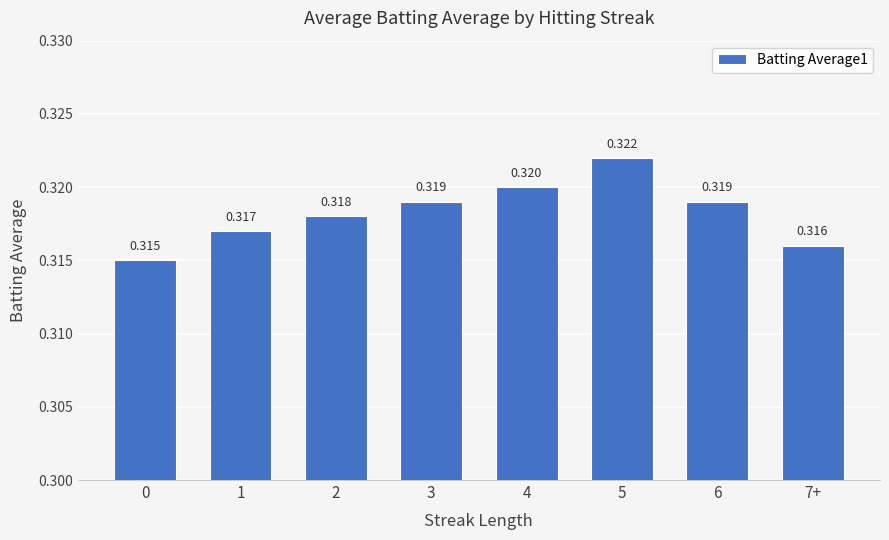

Rank the categories by value from lowest to highest.

0, 7+, 1, 2, 3, 6, 4, 5